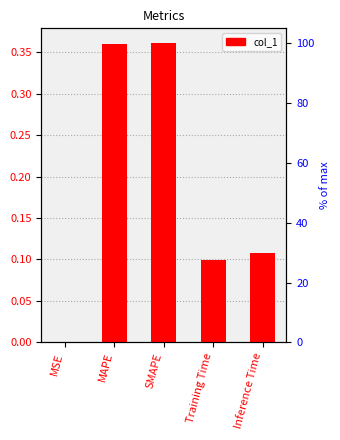

What is the difference between the second highest and minimum values?

0.4